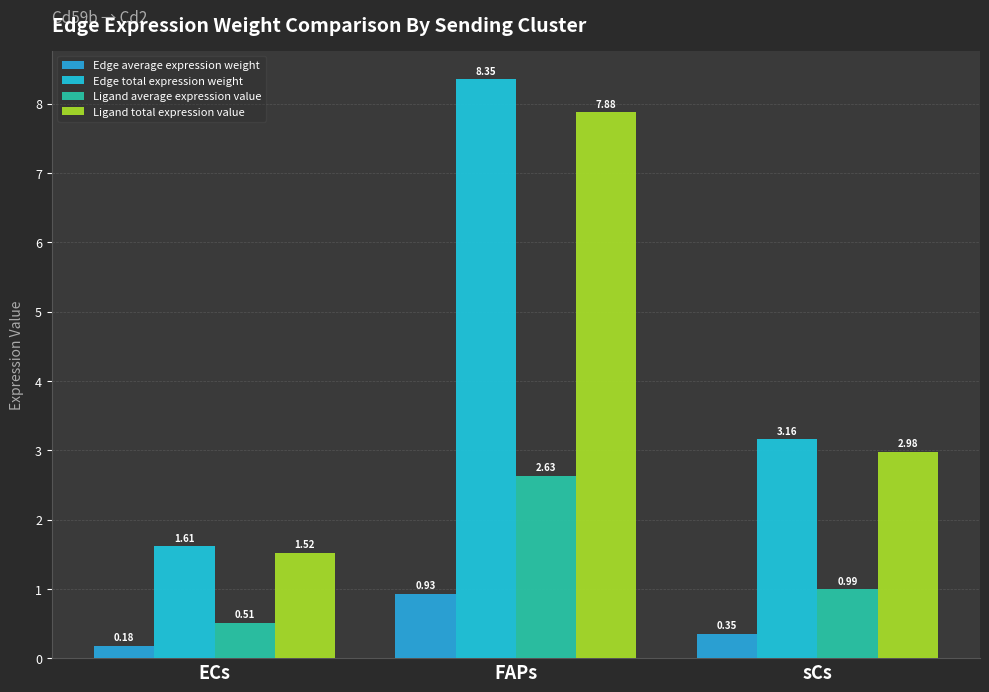

What is the total value across all series at FAPs?

19.8